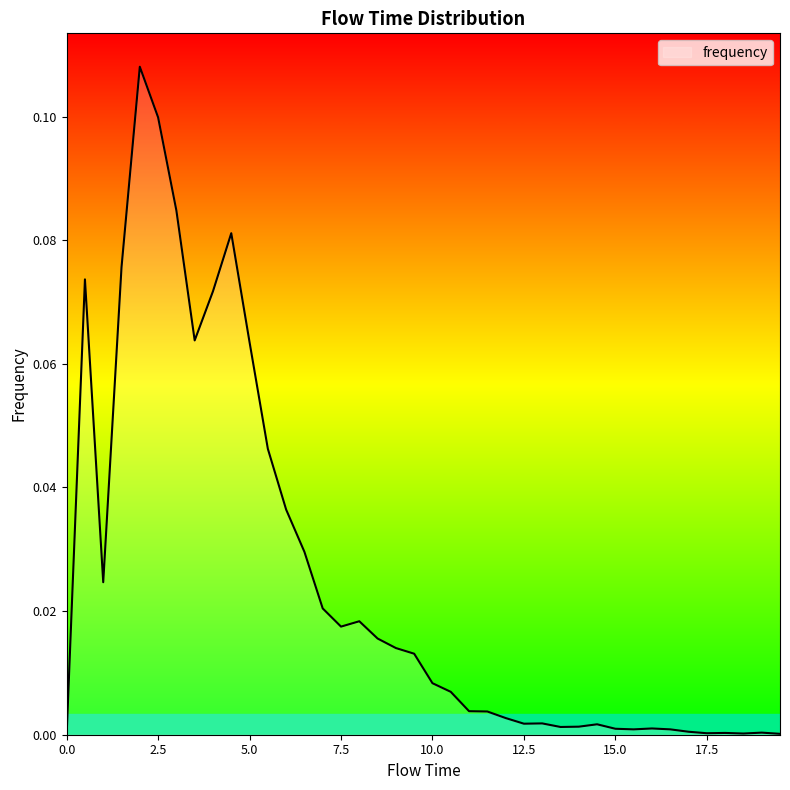

How many lines are shown in the chart?

1